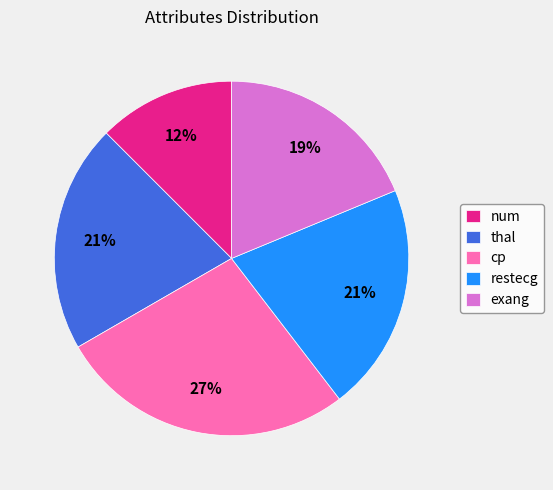

Between num and restecg, which is larger?

restecg